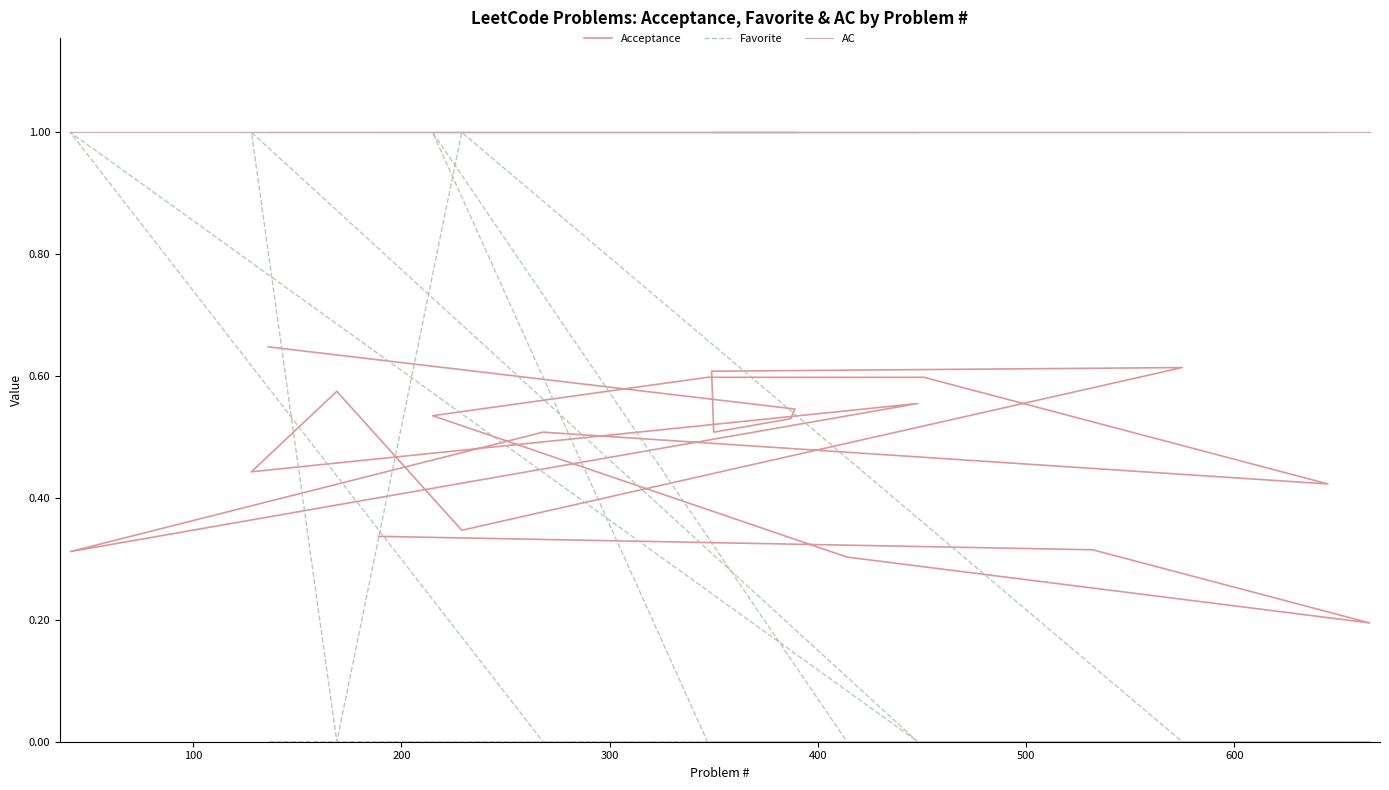

True or false: Acceptance and AC cross at least once.

False